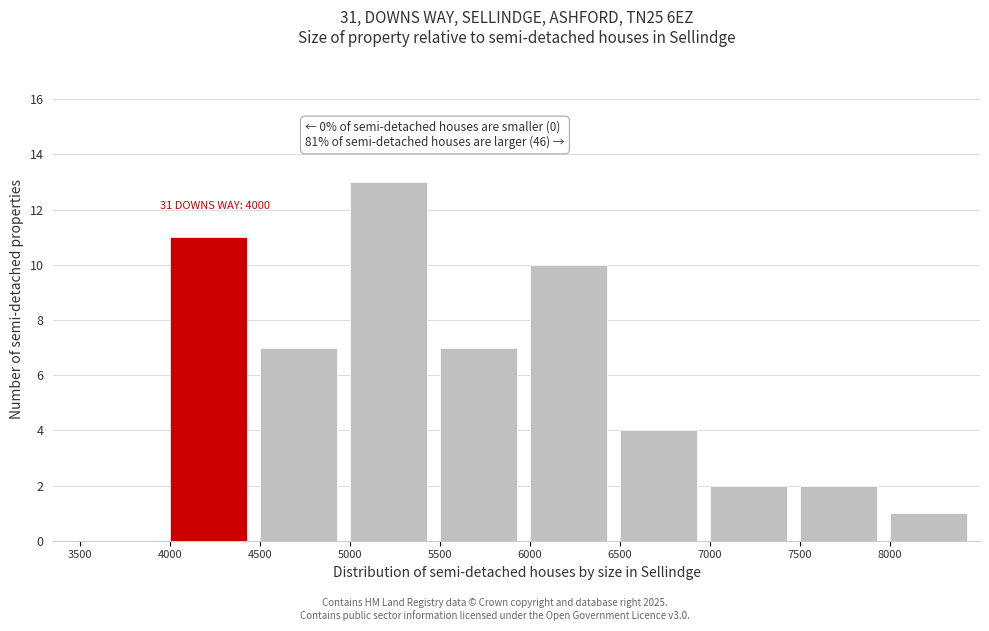

Over which range of the x-axis is the bar tallest?

5000 to 5500